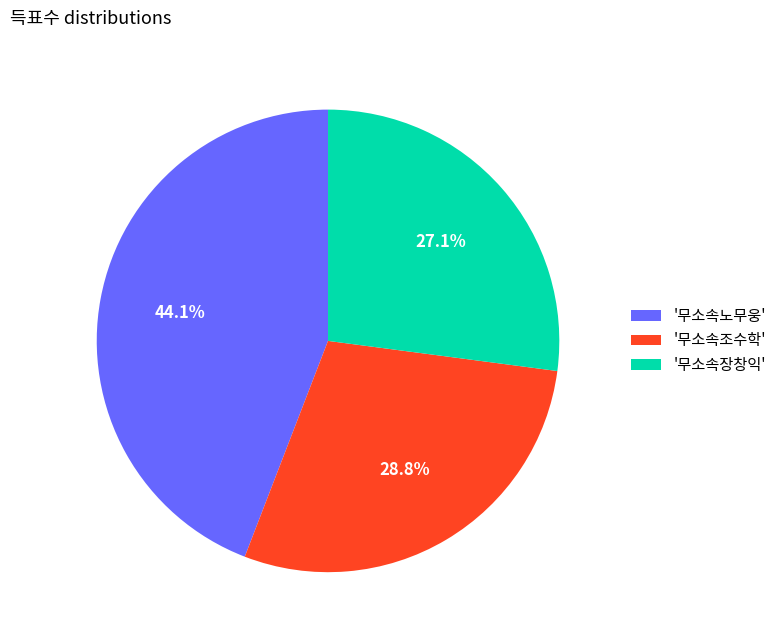

Which category has the biggest portion of the pie?

'무소속노무웅'